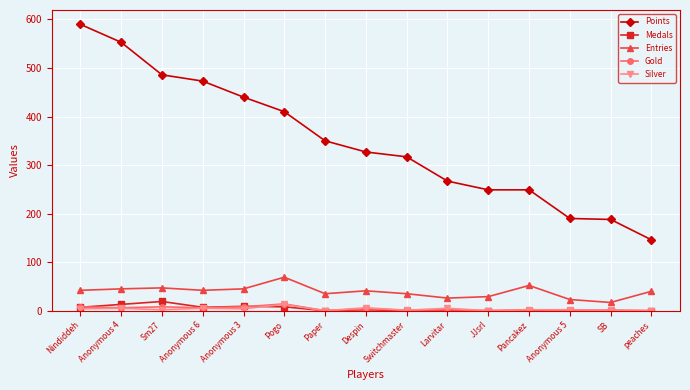

True or false: Gold and Medals intersect in this chart.

True